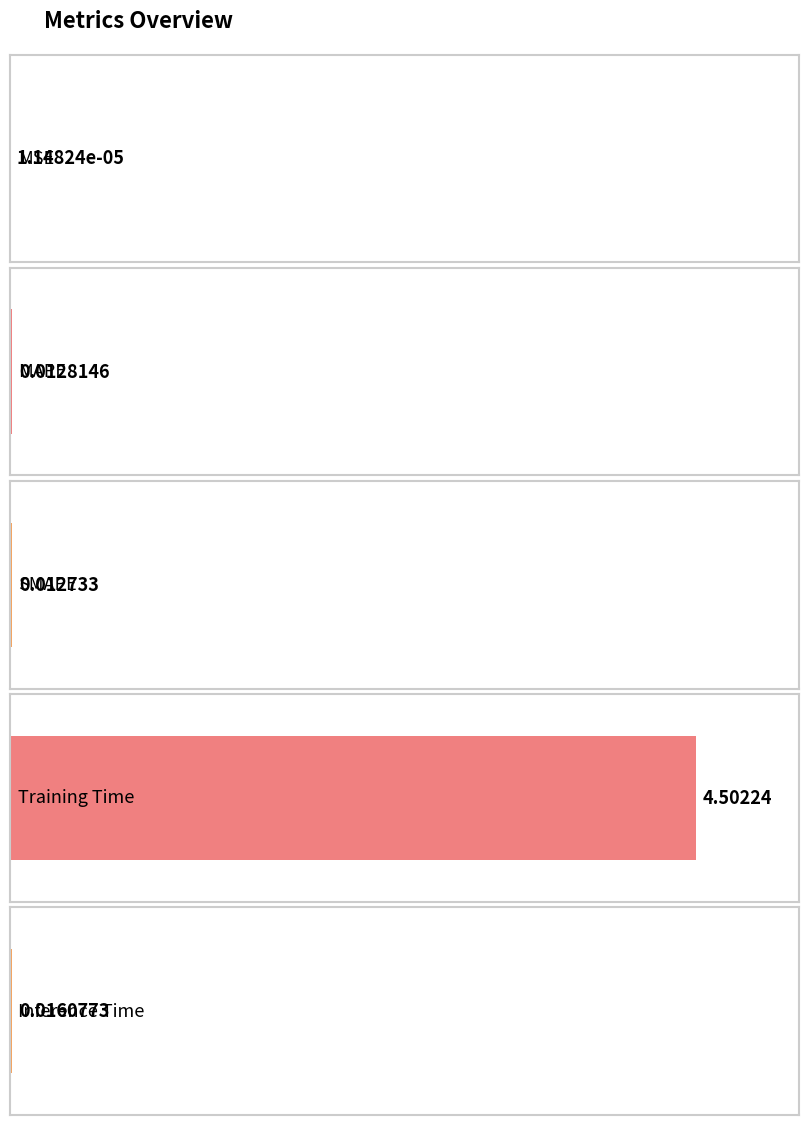

The chart shows a value of 0.0 at SMAPE. True or false?

False